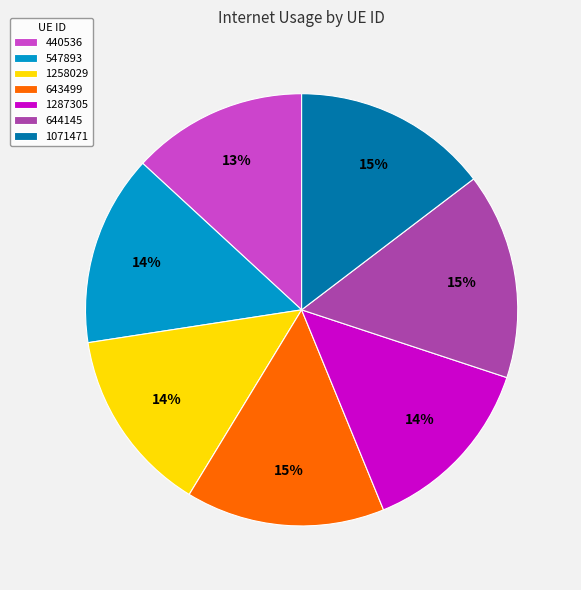

Between 644145 and 643499, which is larger?

644145